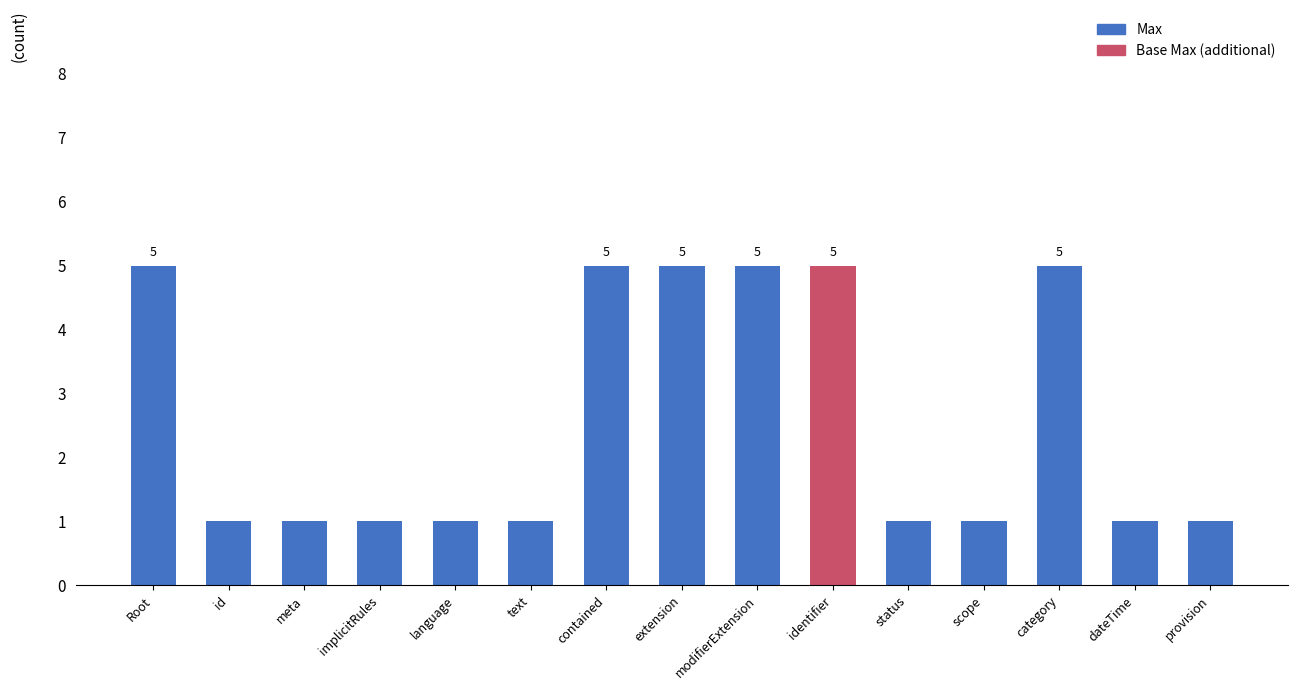

What is the highest value of the Max series?

5